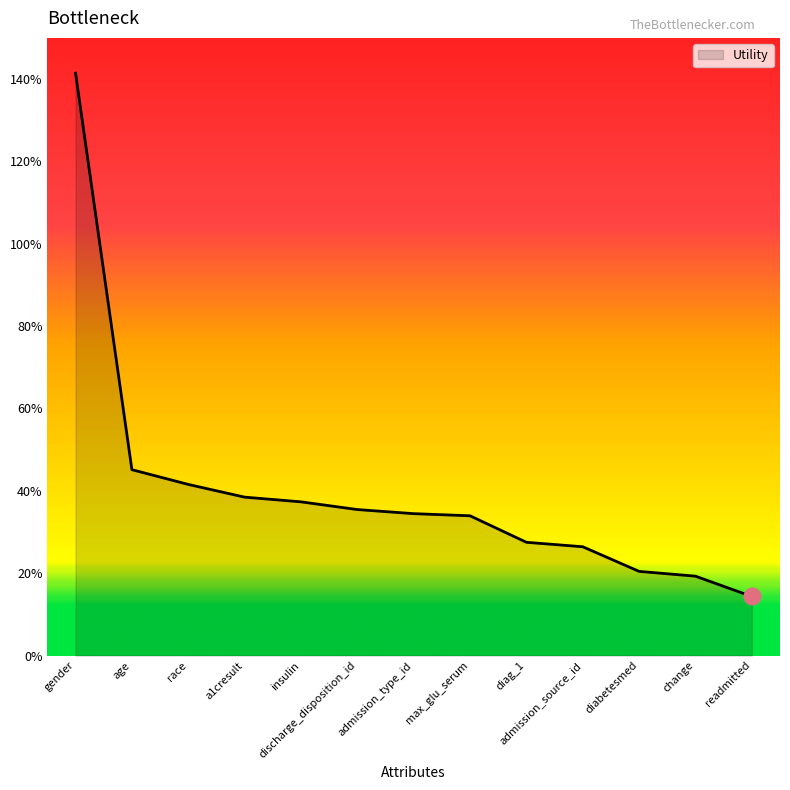

Does the chart have visible grid lines?

No